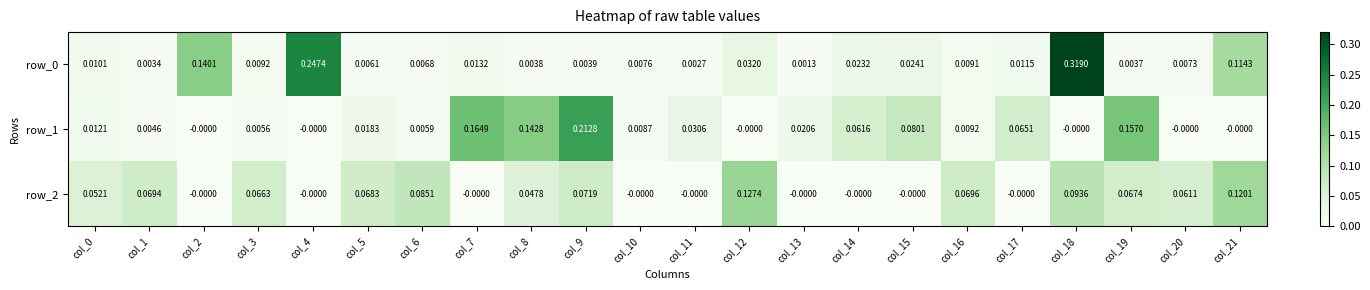

Is the value of row_2 at col_8 greater than the value of row_1 at col_5?

Yes